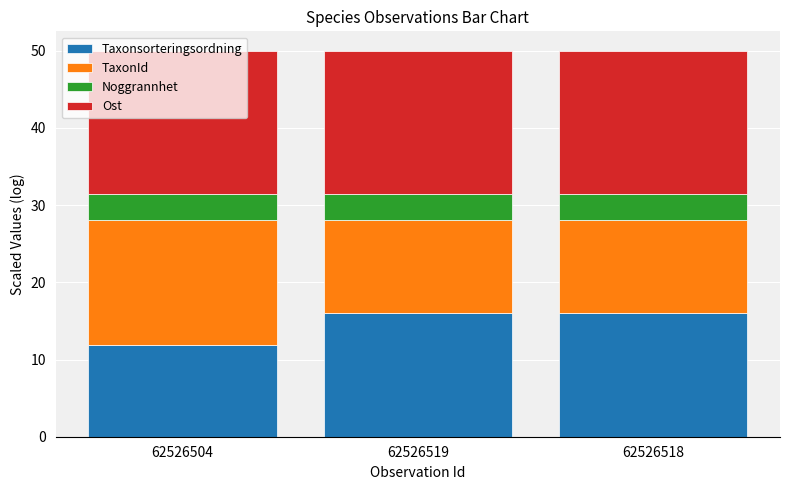

Where does the Taxonsorteringsordning series first go above 15?

62526519